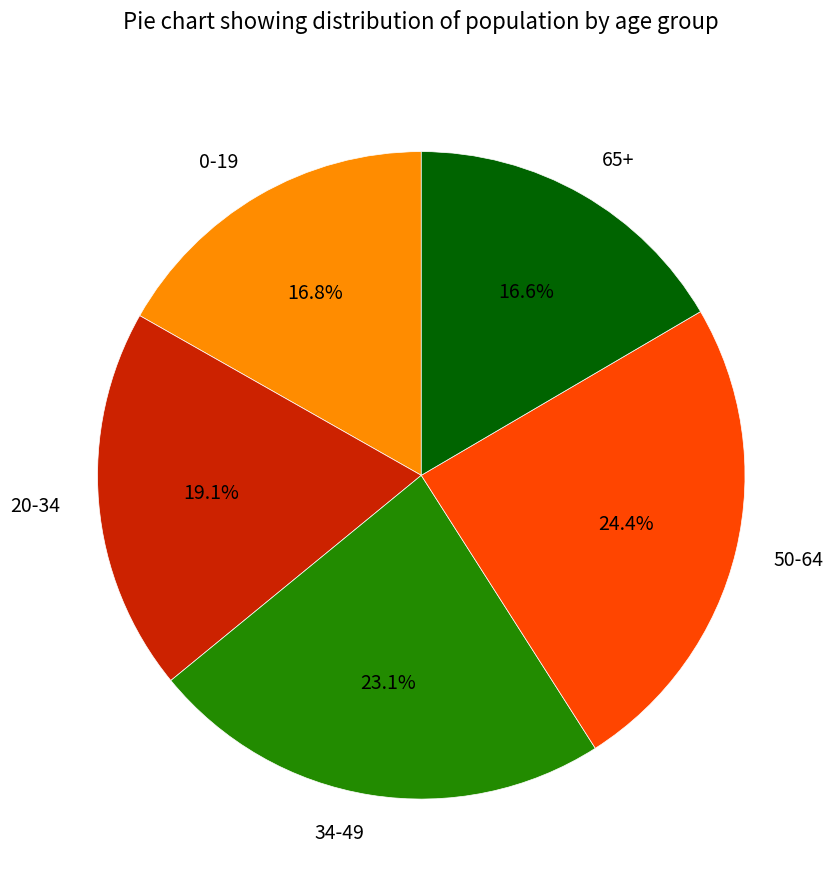

How many slices are in this pie chart?

5